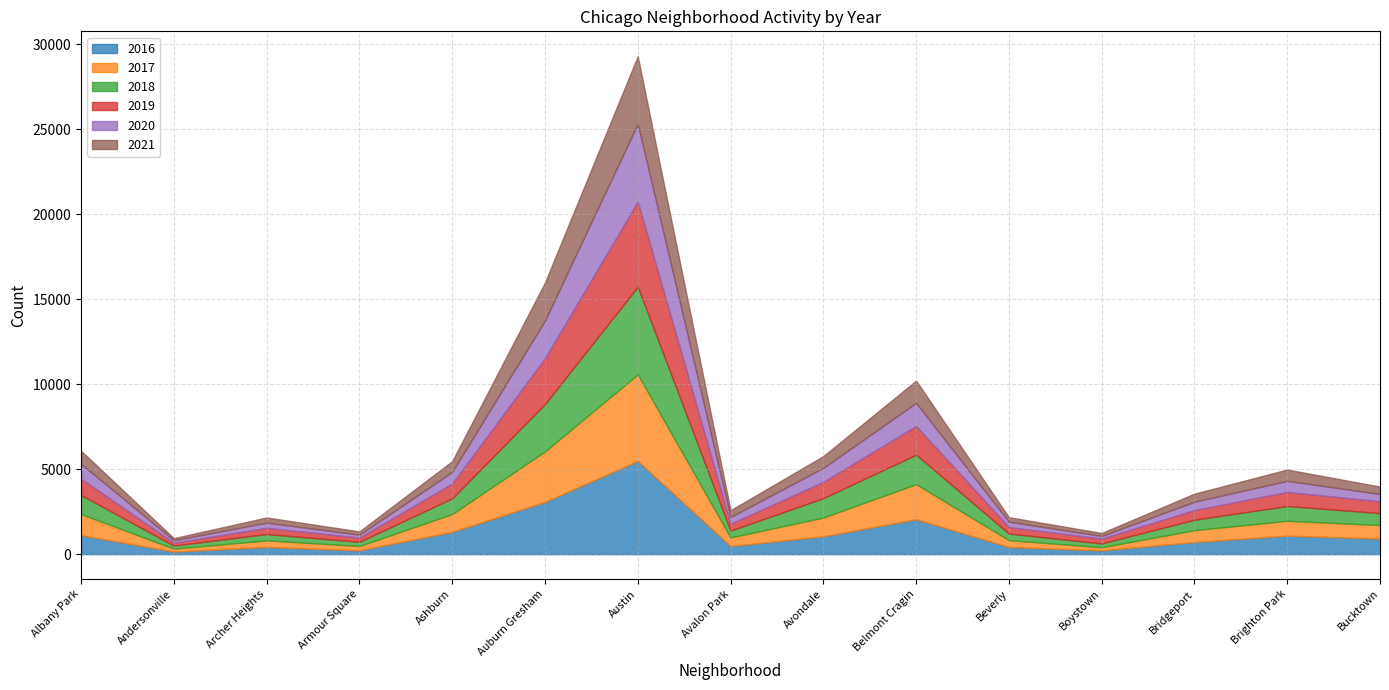

The value of 2019 at Bridgeport is 793. True or false?

False